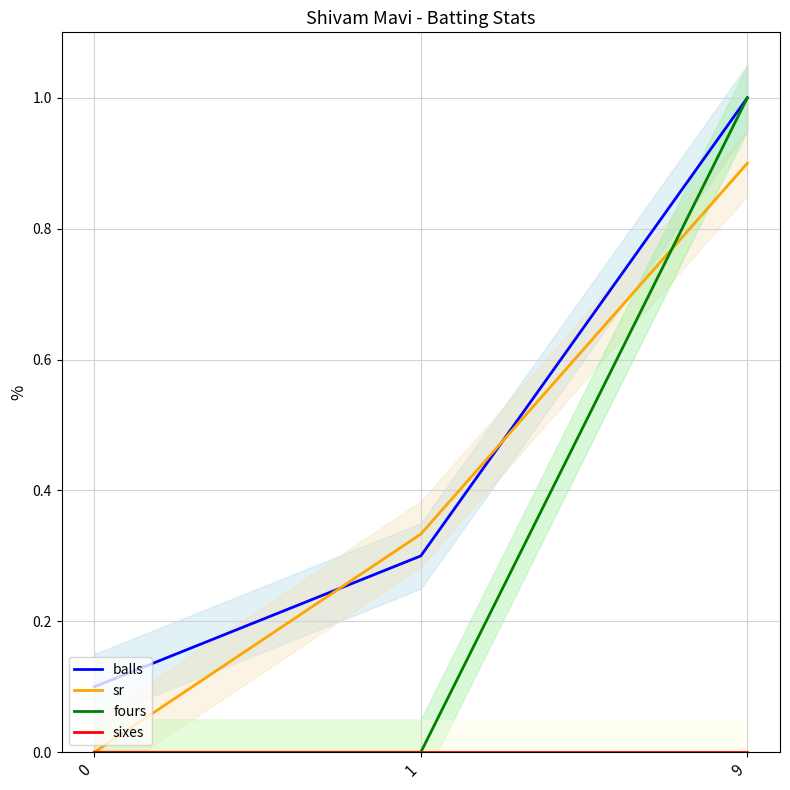

What is the sum of the sr values at 0 and 9?

0.9